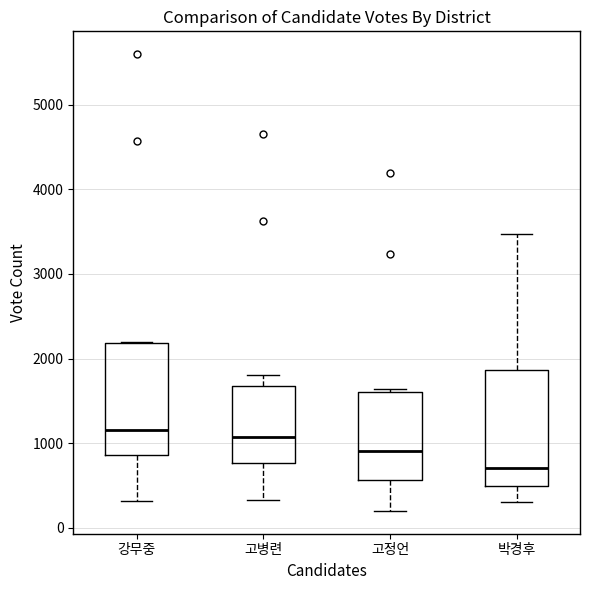

Reading left to right, read every box against the y-axis: the position of its median line, the range the box covers, and the ends of its whiskers. The values are not printed on the chart, so give them approximately, as read against the axis.

강무중: median 1200, box 900 to 2200, whiskers 300 to 2200
고병련: median 1100, box 800 to 1700, whiskers 300 to 1800
고정언: median 900, box 600 to 1600, whiskers 200 to 1600
박경후: median 700, box 500 to 1900, whiskers 300 to 3500